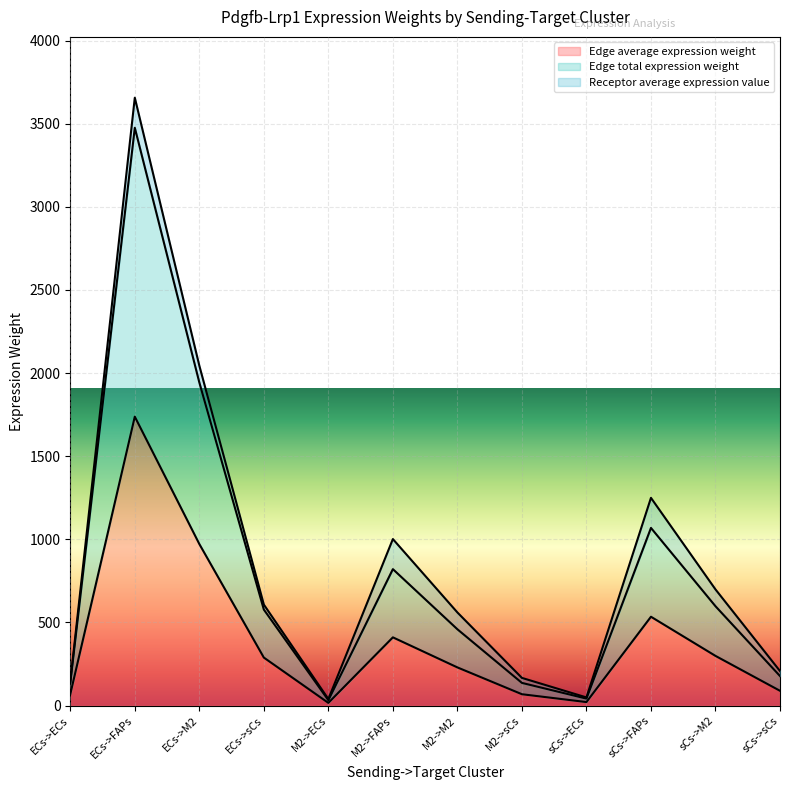

Does the chart display data point markers on the line(s)?

No